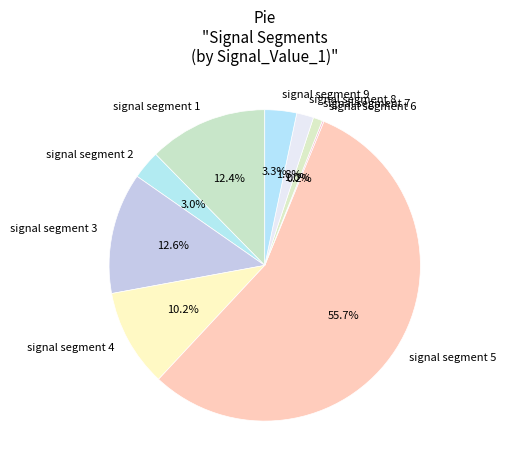

Does signal segment 5 account for over 50% of the chart?

Yes